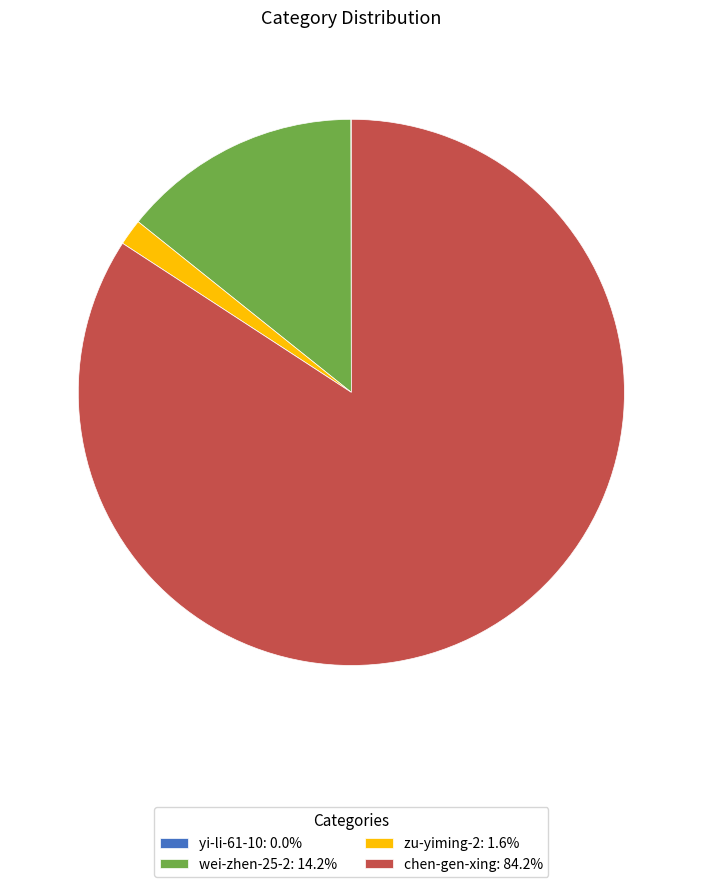

Which slice is the largest?

chen-gen-xing